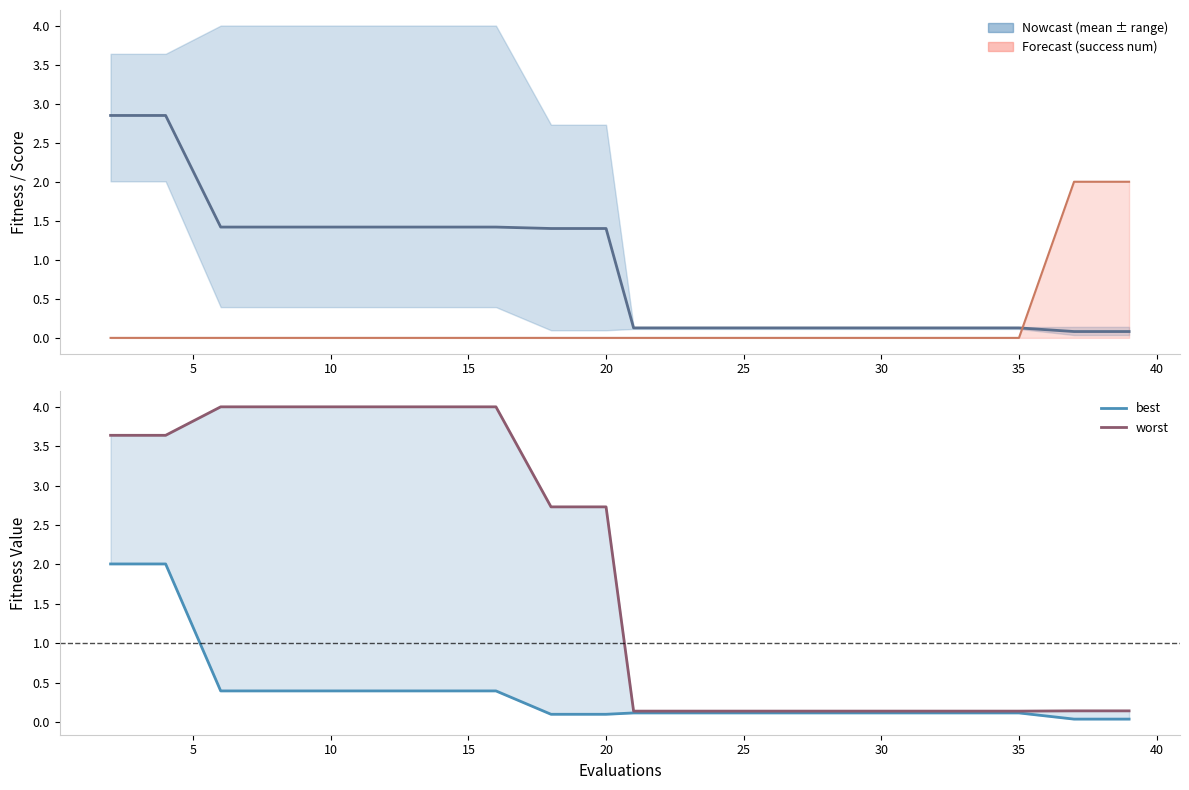

How many lines are shown in the chart?

4